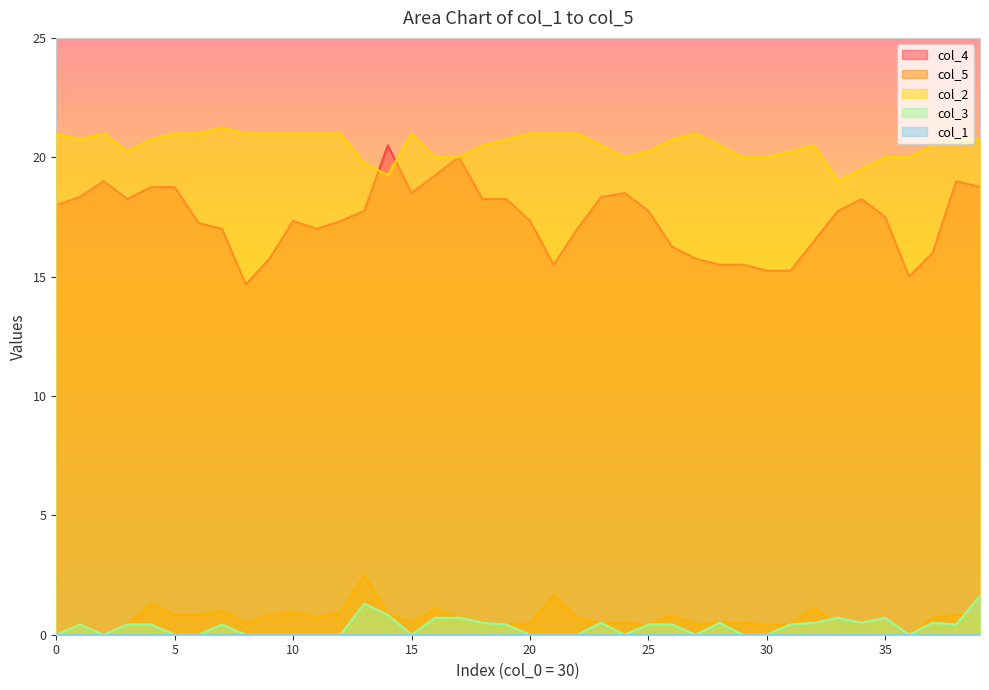

Read the col_3 value at 14.

0.8